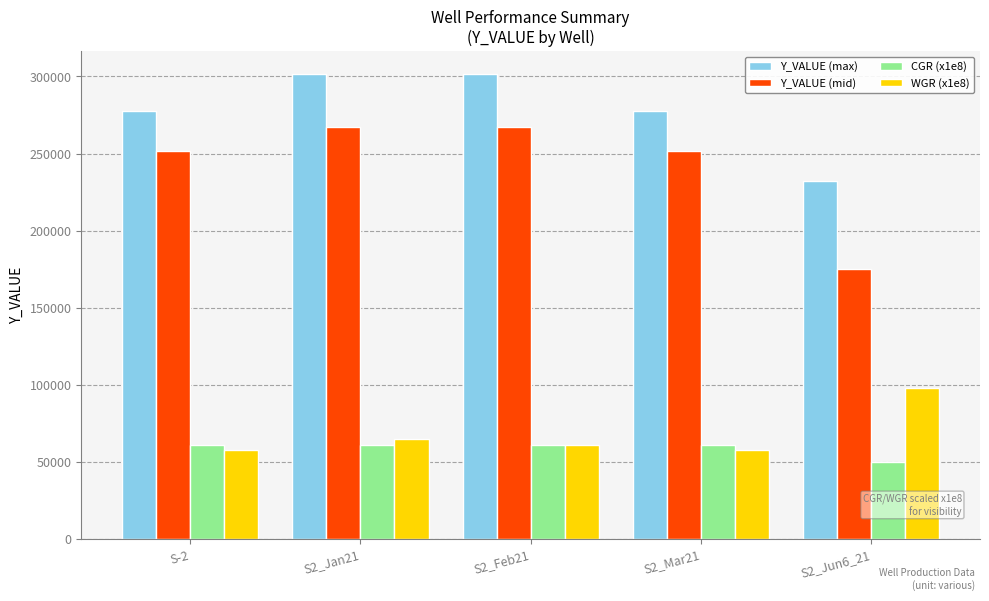

At how many categories does at least one series exceed 190172?

5